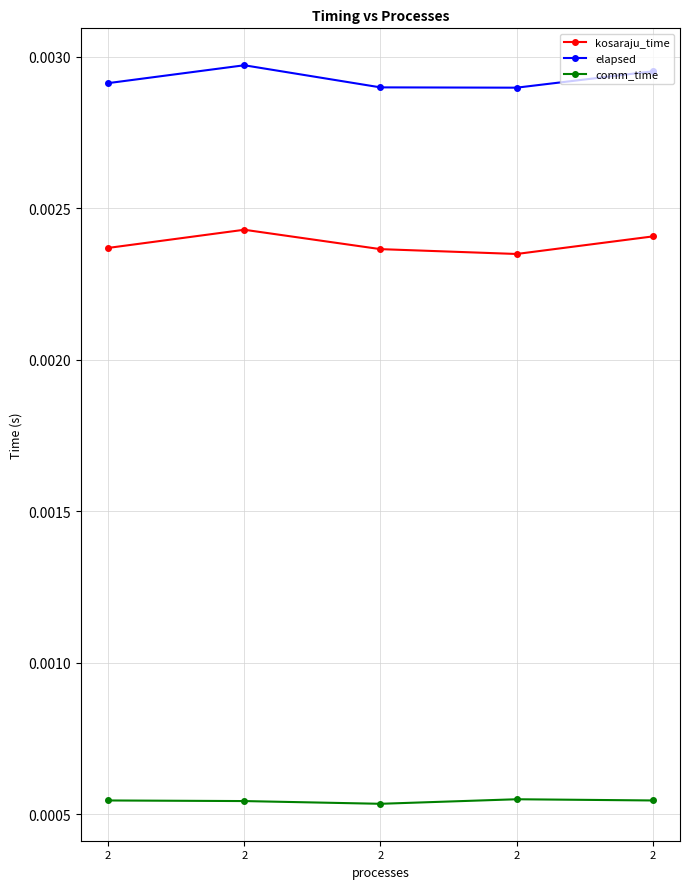

How many comm_time values are between 0 and 1?

5